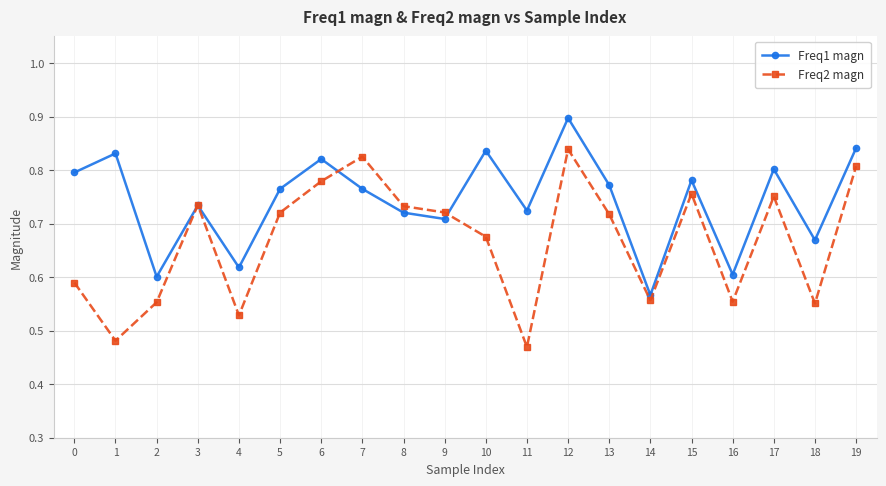

List the series in order of their peak value, lowest first.

Freq2 magn, Freq1 magn